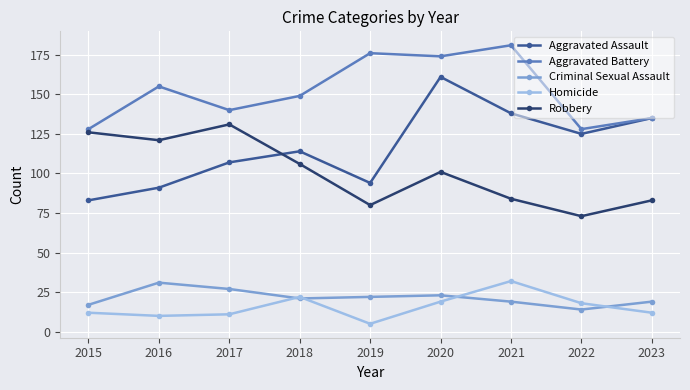

What is the difference between the highest and lowest values at 2017?

129